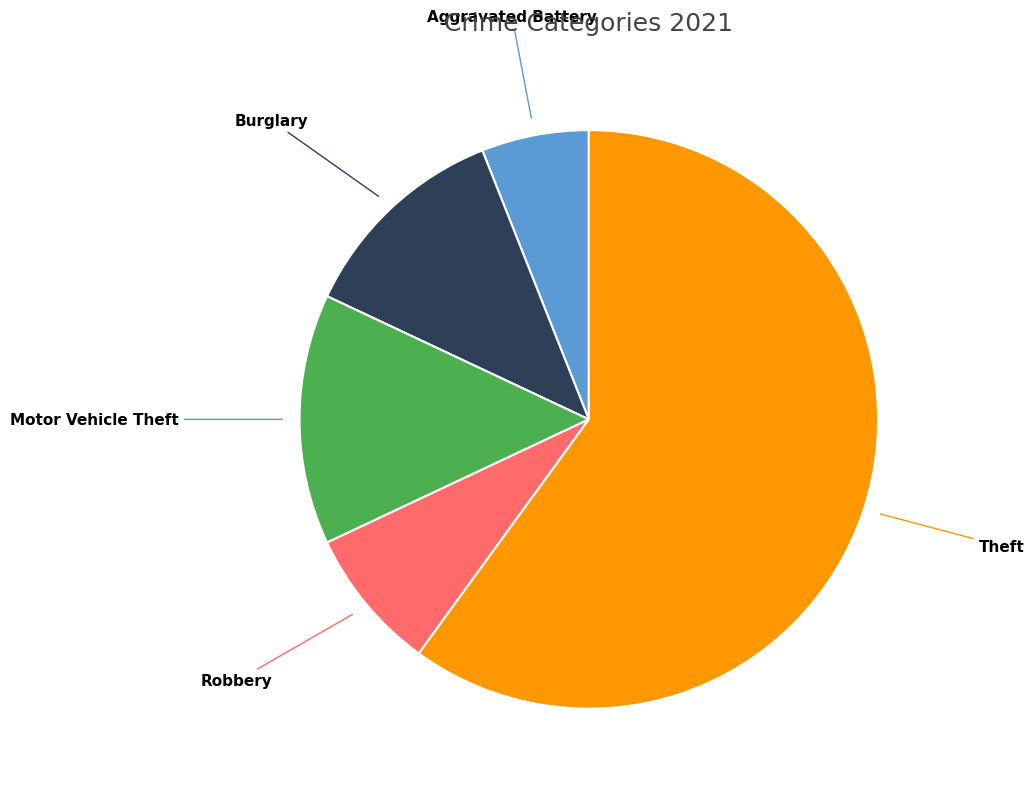

Does any single category account for the majority?

Yes